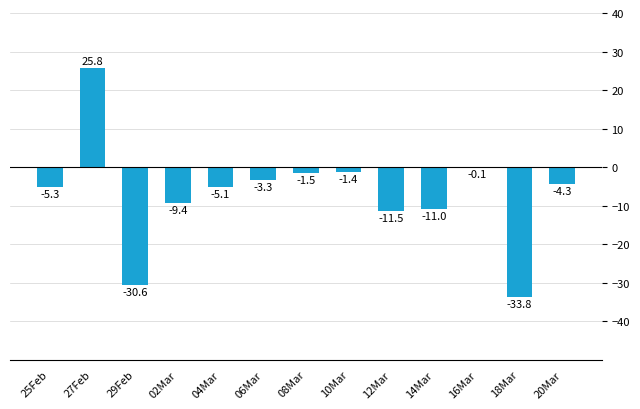

The value at 29Feb is -30.6. True or false?

True